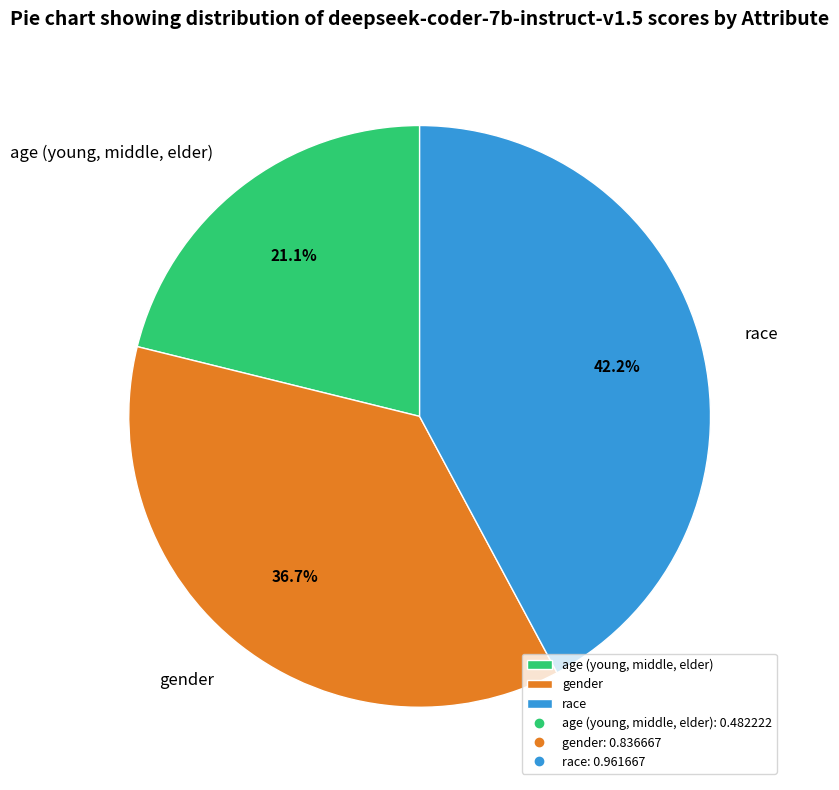

How many segments does this pie chart have?

3